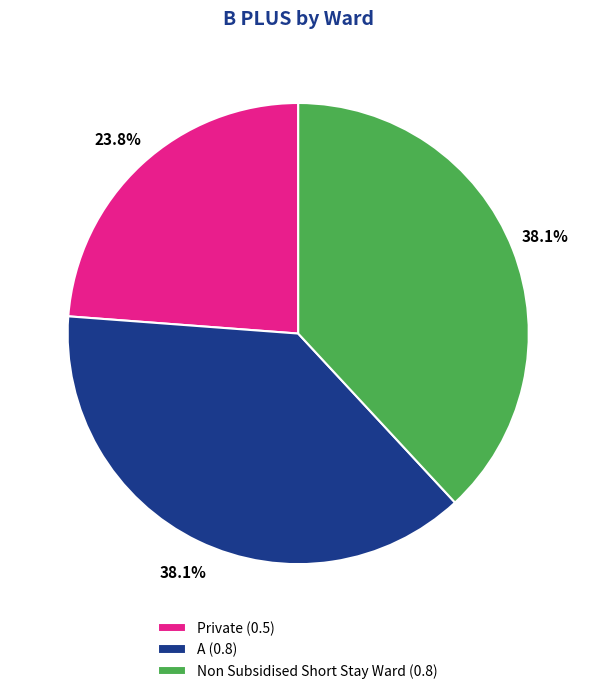

Does A account for over 50% of the chart?

No